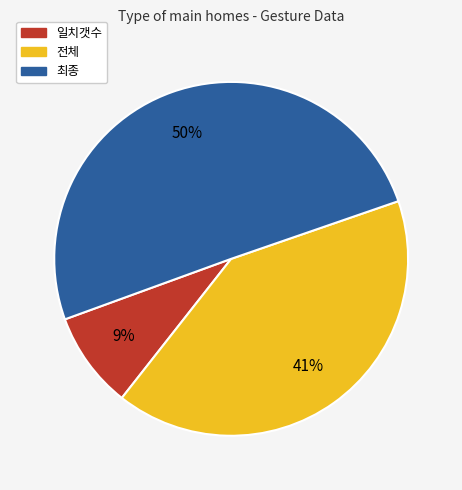

To the nearest percent, what portion does 최종 represent?

50%